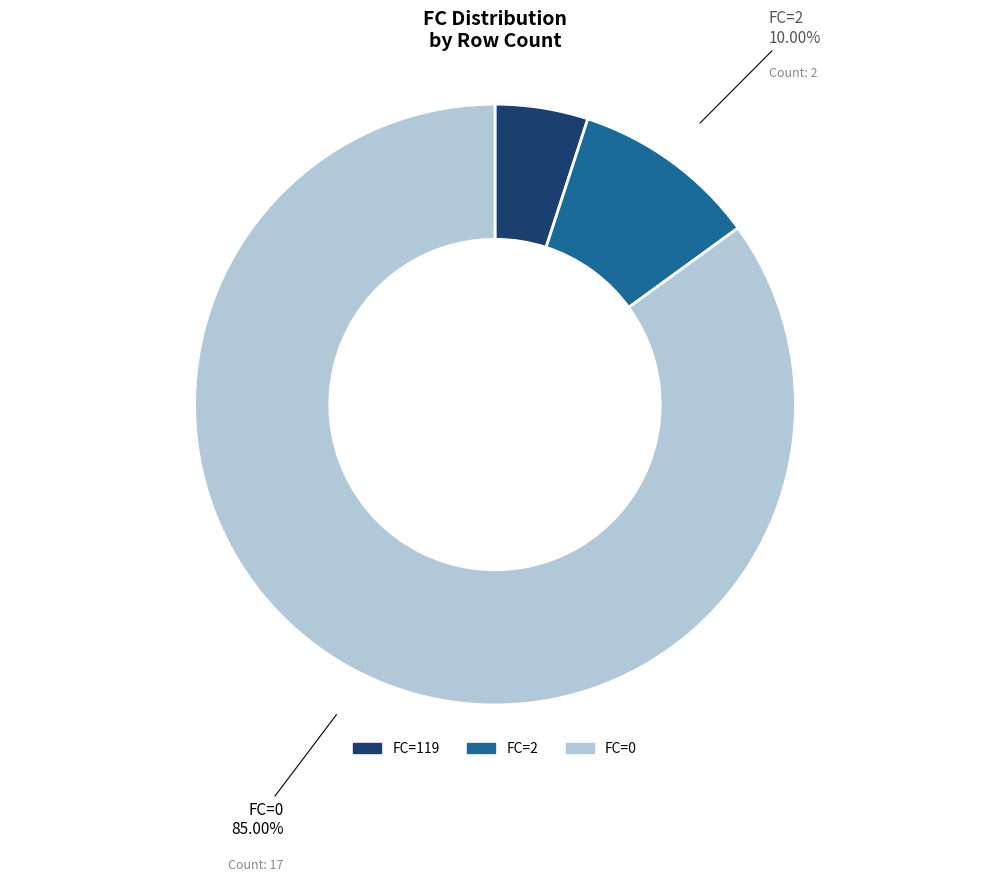

To the nearest percent, what is the difference between the largest and smallest slice percentages?

80%